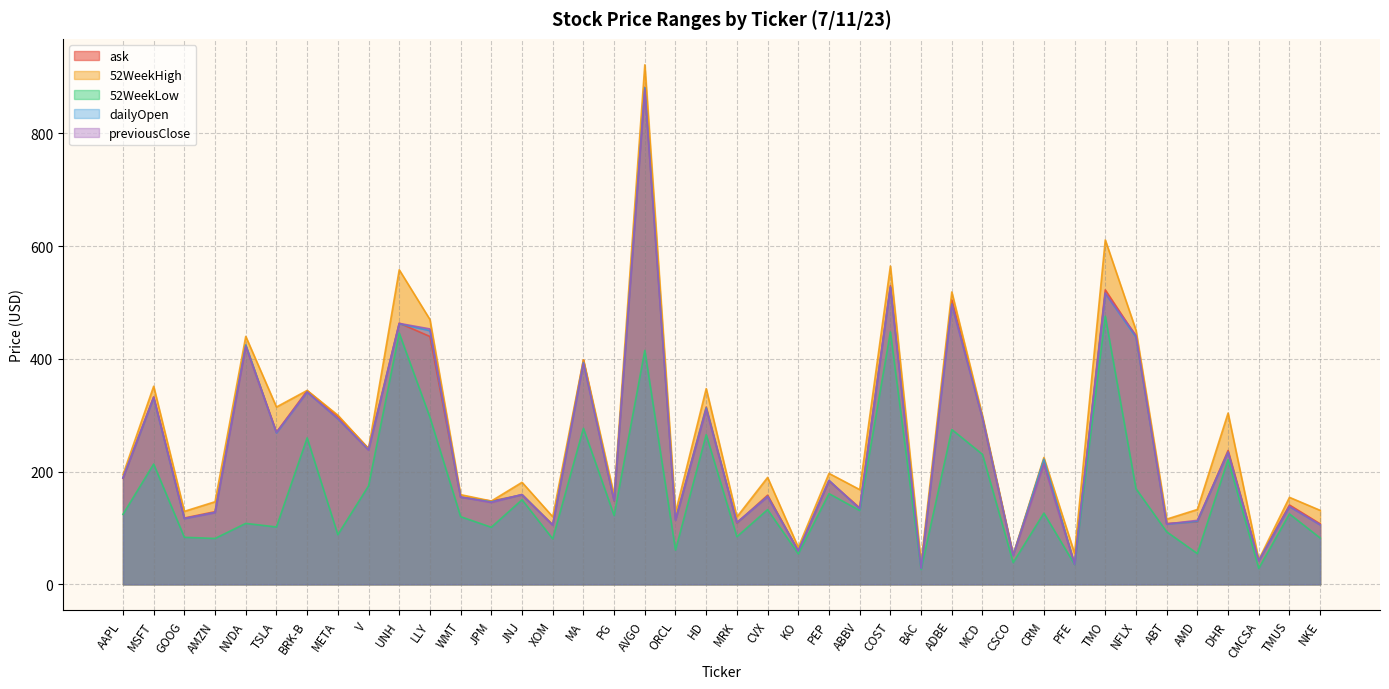

Reading left to right, list all the values displayed in this chart.

ask: AAPL=188.2	MSFT=332.6	GOOG=117.7	AMZN=128.9	NVDA=424.2	TSLA=269.9	BRK-B=343.6	META=298.2	V=241.0	UNH=463.5	LLY=439.8	WMT=154.8	JPM=147.8	JNJ=158.8	XOM=106.0	MA=398.2	PG=148.0	AVGO=882.0	ORCL=114.9	HD=314.5	MRK=108.9	CVX=158.2	KO=59.5	PEP=183.5	ABBV=135.7	COST=530.0	BAC=29.0	ADBE=504.7	MCD=295.9	CSCO=52.1	CRM=221.6	PFE=36.0	TMO=522.5	NFLX=440.2	ABT=108.0	AMD=111.2	DHR=237.5	CMCSA=42.3	TMUS=140.8	NKE=107.4
52WeekHigh: AAPL=194.5	MSFT=351.5	GOOG=129.6	AMZN=146.6	NVDA=439.9	TSLA=314.7	BRK-B=344.1	META=300.2	V=240.7	UNH=558.1	LLY=469.9	WMT=159.1	JPM=147.8	JNJ=181.0	XOM=119.9	MA=398.5	PG=158.1	AVGO=921.8	ORCL=127.5	HD=347.2	MRK=119.7	CVX=189.7	KO=65.5	PEP=196.9	ABBV=168.1	COST=564.8	BAC=38.6	ADBE=518.7	MCD=299.1	CSCO=52.6	CRM=225.0	PFE=54.9	TMO=611.1	NFLX=451.0	ABT=115.7	AMD=132.8	DHR=303.8	CMCSA=43.7	TMUS=154.4	NKE=131.3
52WeekLow: AAPL=124.2	MSFT=213.4	GOOG=83.5	AMZN=81.4	NVDA=108.1	TSLA=101.8	BRK-B=259.9	META=88.1	V=174.6	UNH=445.7	LLY=296.3	WMT=120.1	JPM=101.3	JNJ=150.1	XOM=80.7	MA=276.9	PG=122.2	AVGO=415.1	ORCL=60.8	HD=265.6	MRK=84.5	CVX=132.5	KO=54.0	PEP=161.0	ABBV=131.0	COST=447.9	BAC=26.3	ADBE=274.7	MCD=230.6	CSCO=38.6	CRM=126.3	PFE=35.4	TMO=475.8	NFLX=169.7	ABT=93.2	AMD=54.6	DHR=221.2	CMCSA=28.4	TMUS=124.9	NKE=82.2
dailyOpen: AAPL=189.2	MSFT=331.1	GOOG=116.8	AMZN=127.8	NVDA=424.8	TSLA=268.6	BRK-B=341.2	META=293.9	V=238.8	UNH=462.4	LLY=450.0	WMT=154.8	JPM=146.3	JNJ=159.1	XOM=105.3	MA=393.6	PG=148.7	AVGO=881.1	ORCL=114.2	HD=312.9	MRK=109.5	CVX=156.0	KO=59.5	PEP=184.4	ABBV=134.0	COST=527.5	BAC=28.7	ADBE=497.3	MCD=295.3	CSCO=51.6	CRM=222.1	PFE=35.6	TMO=516.3	NFLX=438.6	ABT=107.0	AMD=111.7	DHR=234.6	CMCSA=42.0	TMUS=137.9	NKE=105.7
previousClose: AAPL=188.6	MSFT=331.8	GOOG=116.9	AMZN=127.1	NVDA=421.8	TSLA=269.6	BRK-B=341.1	META=294.1	V=238.2	UNH=463.1	LLY=453.2	WMT=154.9	JPM=145.2	JNJ=159.5	XOM=104.7	MA=392.2	PG=148.9	AVGO=877.7	ORCL=114.0	HD=310.3	MRK=110.0	CVX=155.2	KO=59.3	PEP=184.3	ABBV=134.5	COST=527.0	BAC=28.7	ADBE=496.4	MCD=294.5	CSCO=51.4	CRM=212.8	PFE=35.7	TMO=516.9	NFLX=441.7	ABT=107.0	AMD=113.6	DHR=234.5	CMCSA=41.9	TMUS=138.3	NKE=105.8